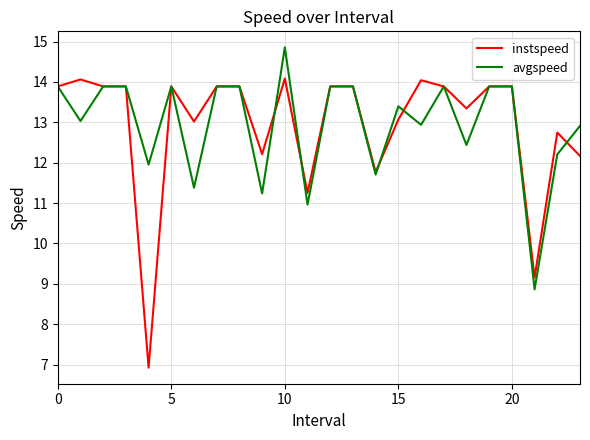

How many interior local valleys does the avgspeed series have?

9